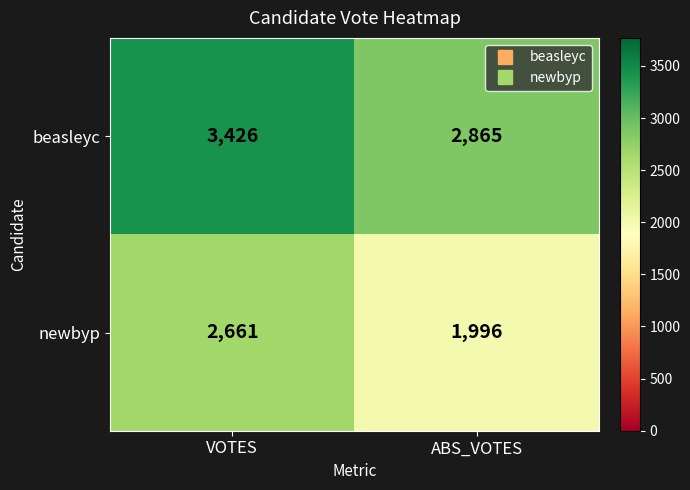

Which series has the widest spread of values?

newbyp